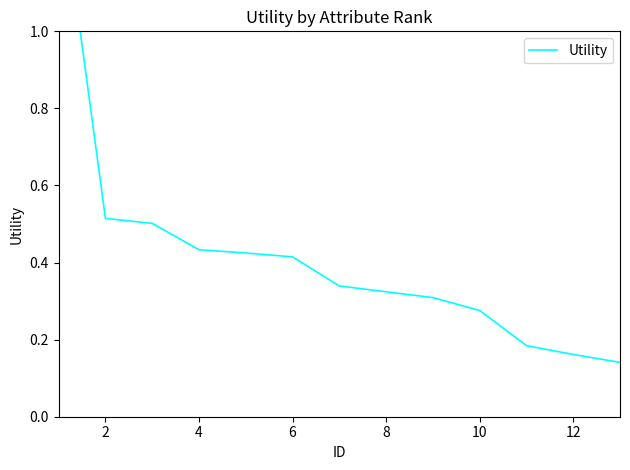

What is the value of the 12th point from the left?

0.2